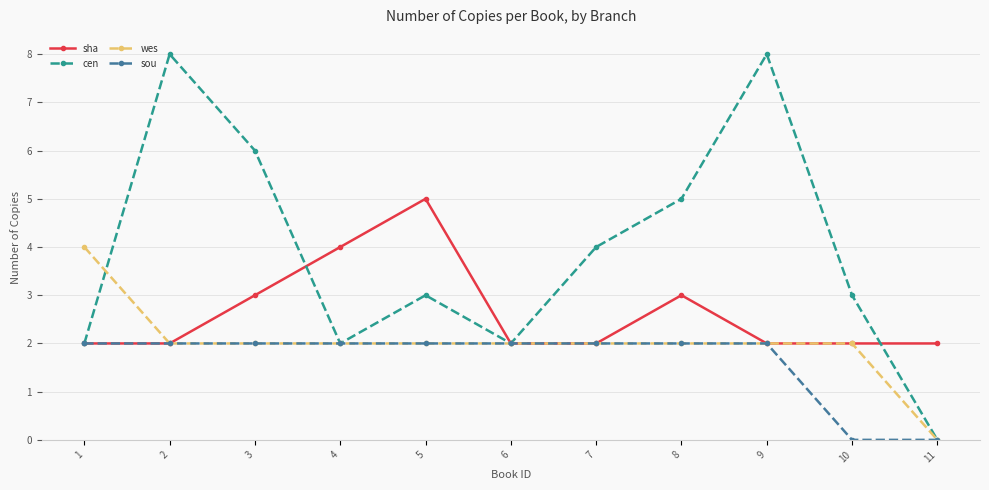

What value does the wes series have at 3?

2